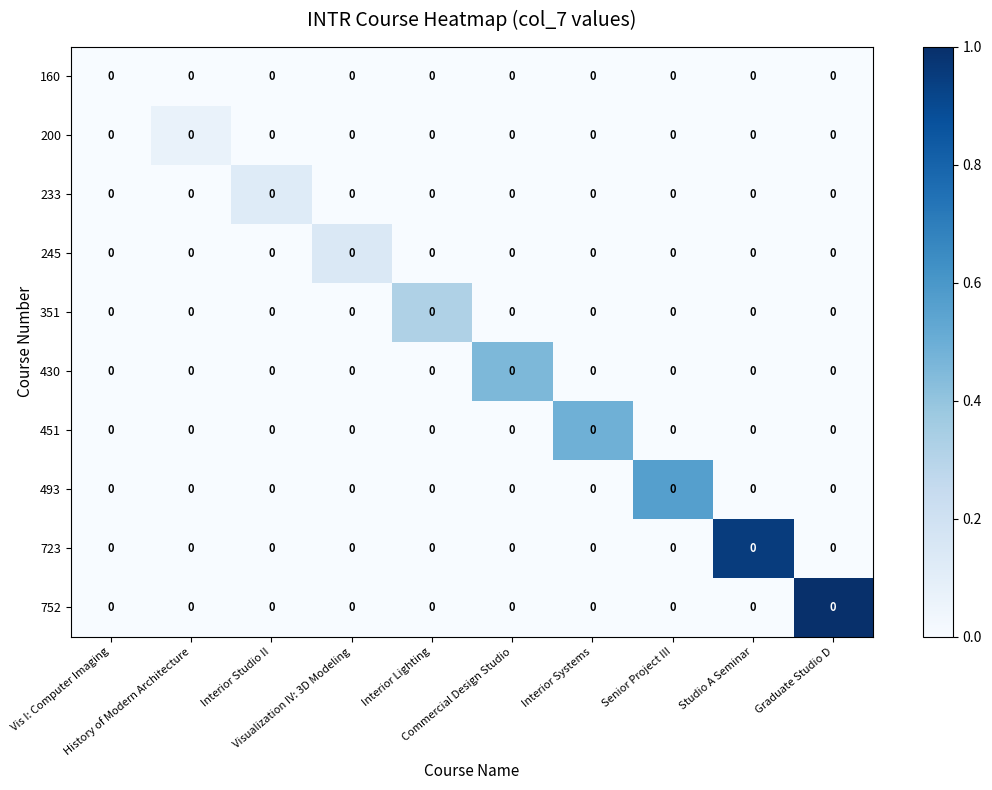

True or false: 752 has a value of 0.0 at Commercial Design Studio.

True